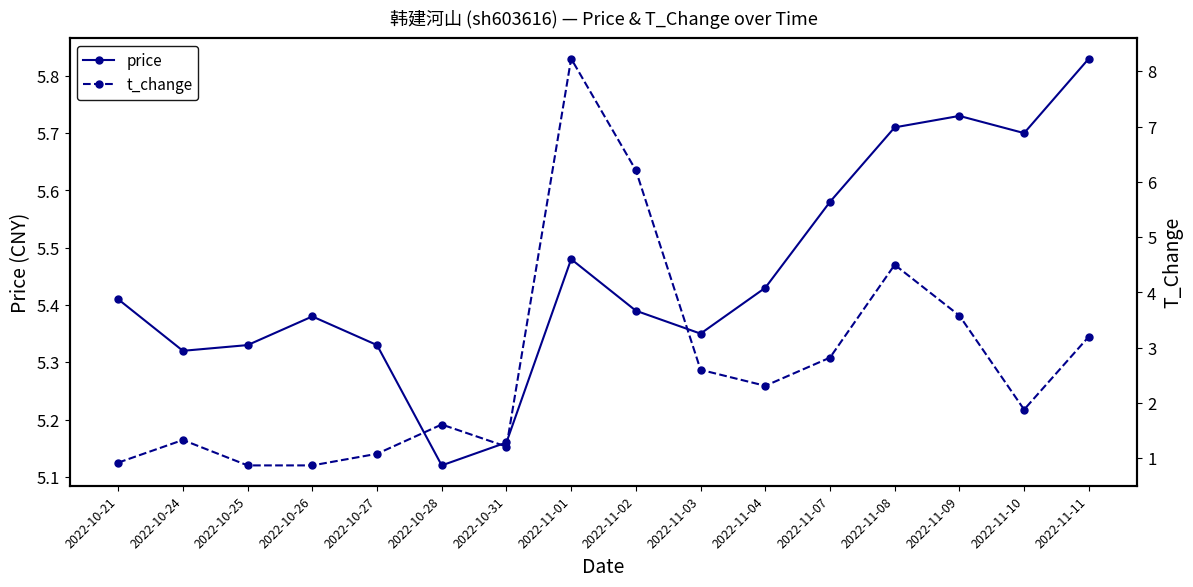

What is the difference between the highest and lowest values at 2022-10-25?

4.5